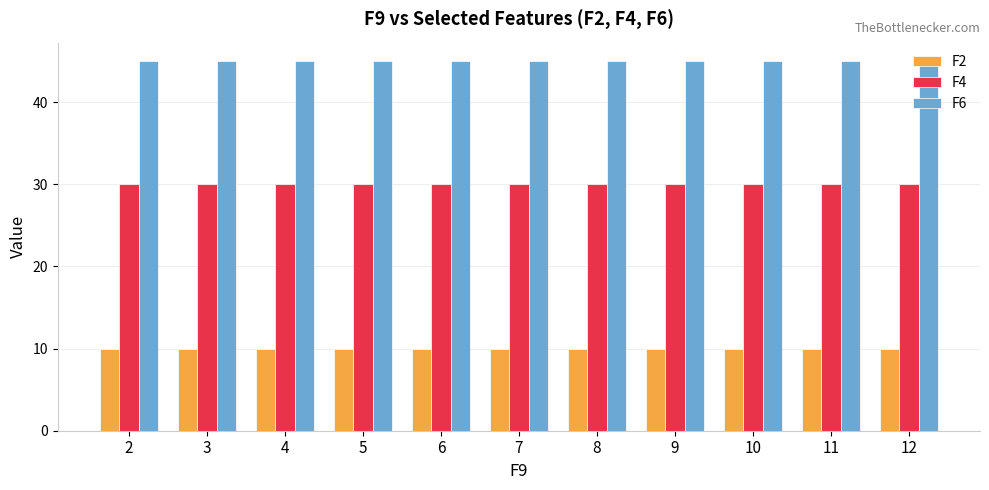

Count the number of data series in this chart.

3